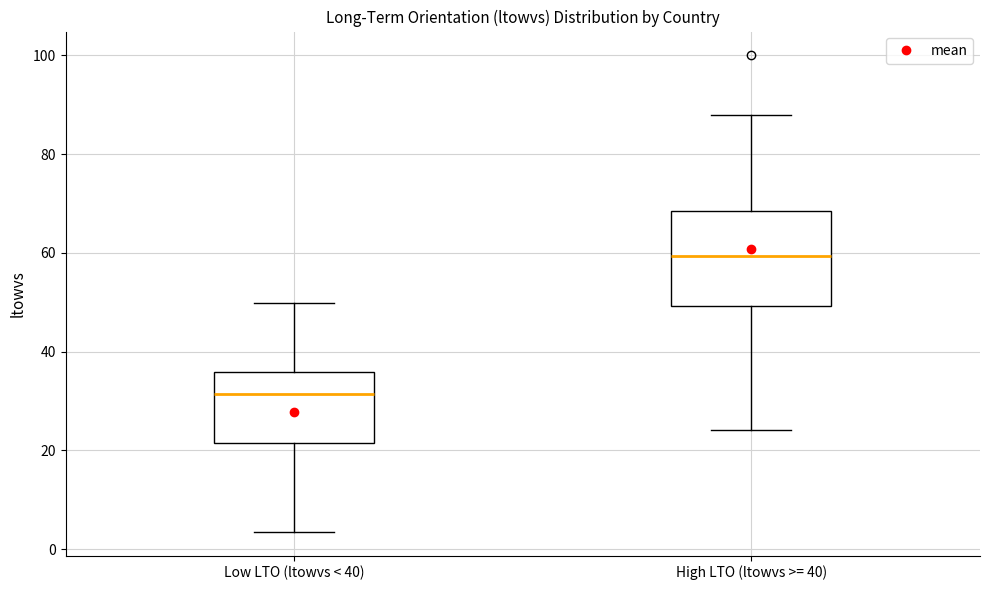

Where does the upper whisker of the box for Low LTO (ltowvs < 40) end on the y-axis? The values are not printed on the chart, so give them approximately, as read against the axis.

50